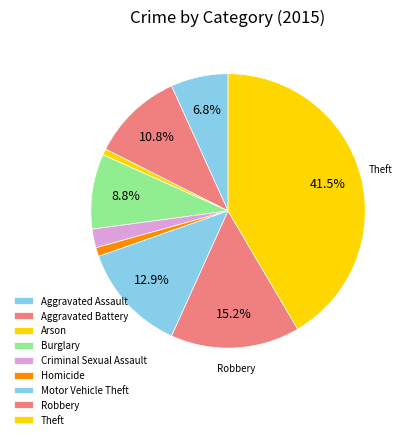

Is it true that Motor Vehicle Theft is 13% of the pie?

True